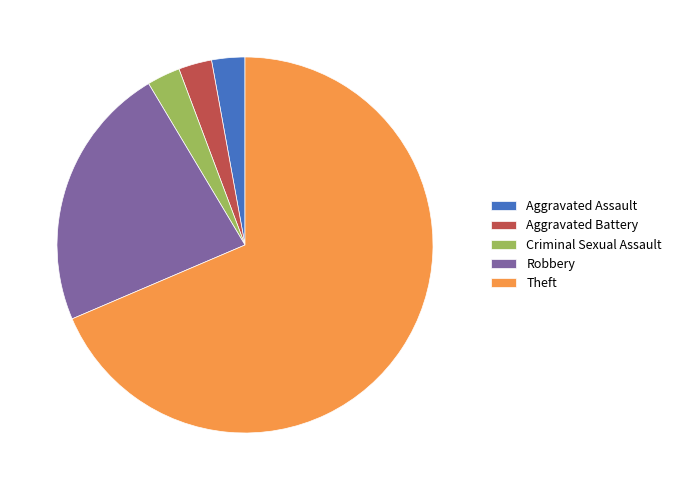

What is the ratio of the value at Theft to the value at Aggravated Battery?

24.0